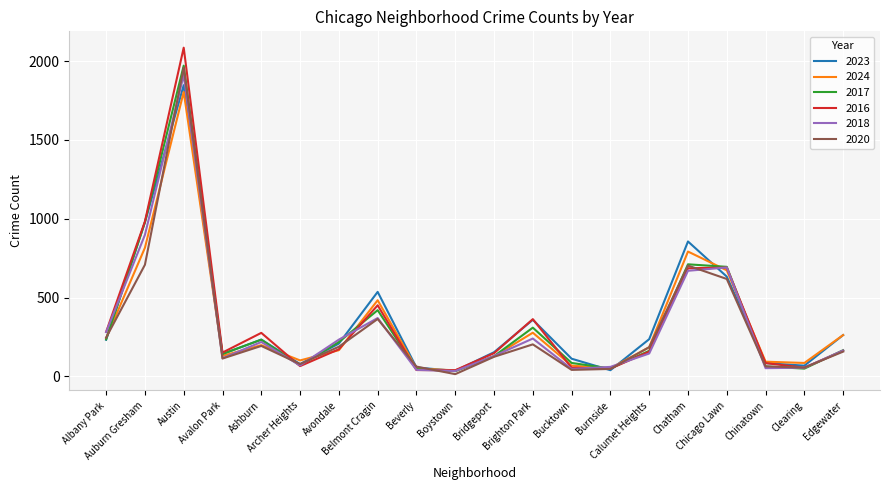

Which series has the largest range (max minus min)?

2016